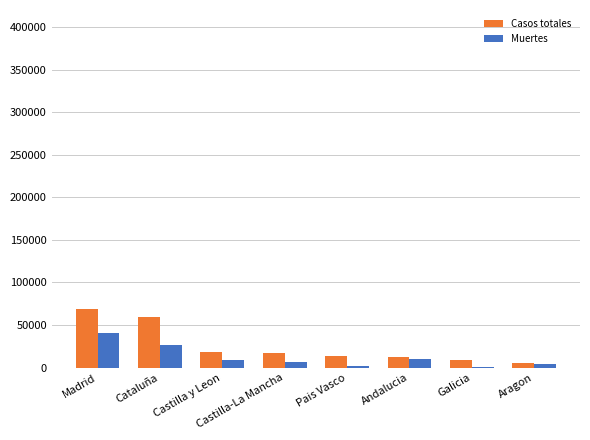

What is the greatest value displayed?

68852